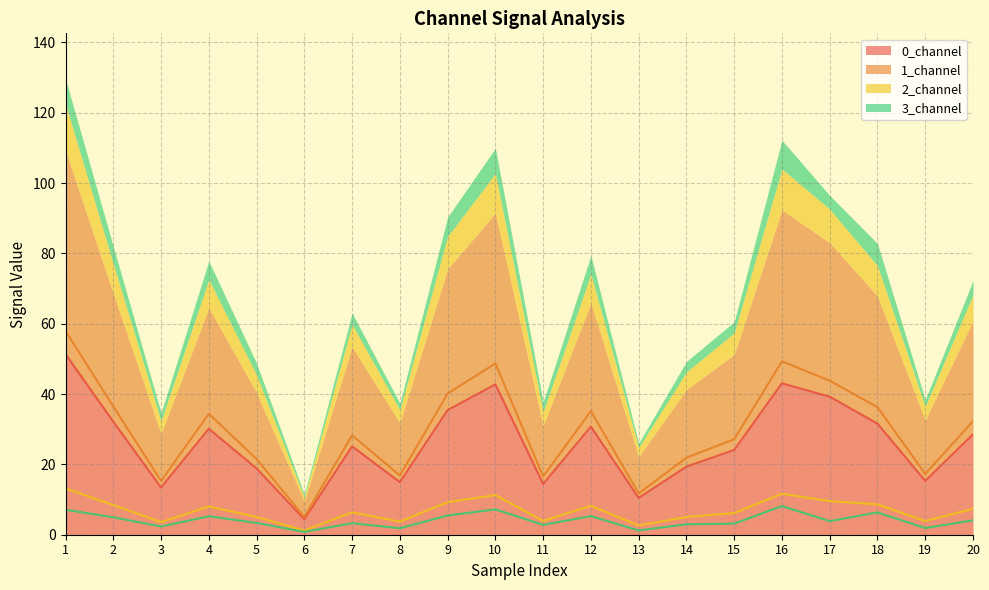

At which label does 3_channel line first exceed 3?

1